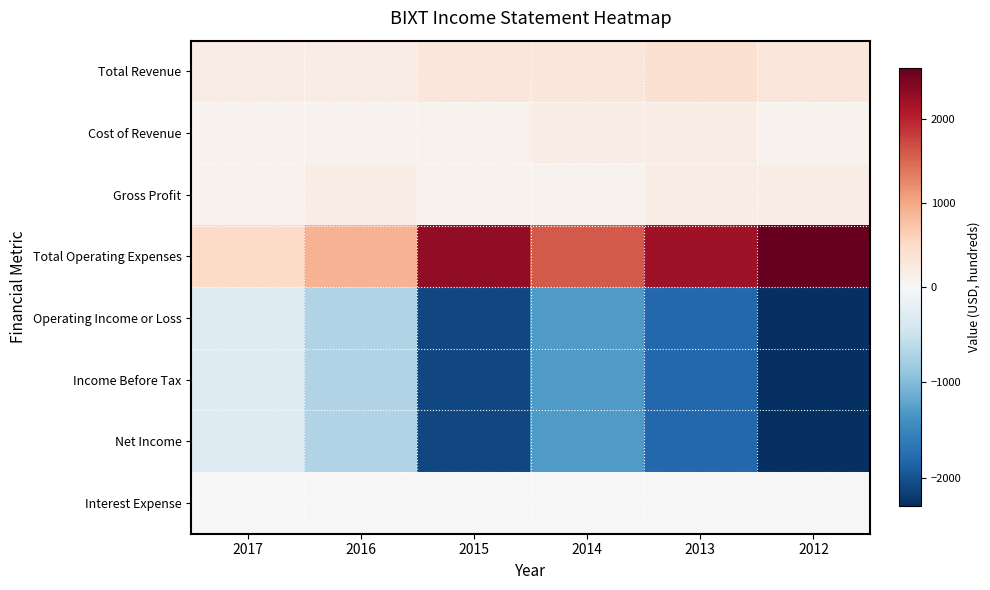

At 2014, list the series in order from smallest to largest.

Operating Income or Loss, Income Before Tax, Net Income, Interest Expense, Gross Profit, Cost of Revenue, Total Revenue, Total Operating Expenses